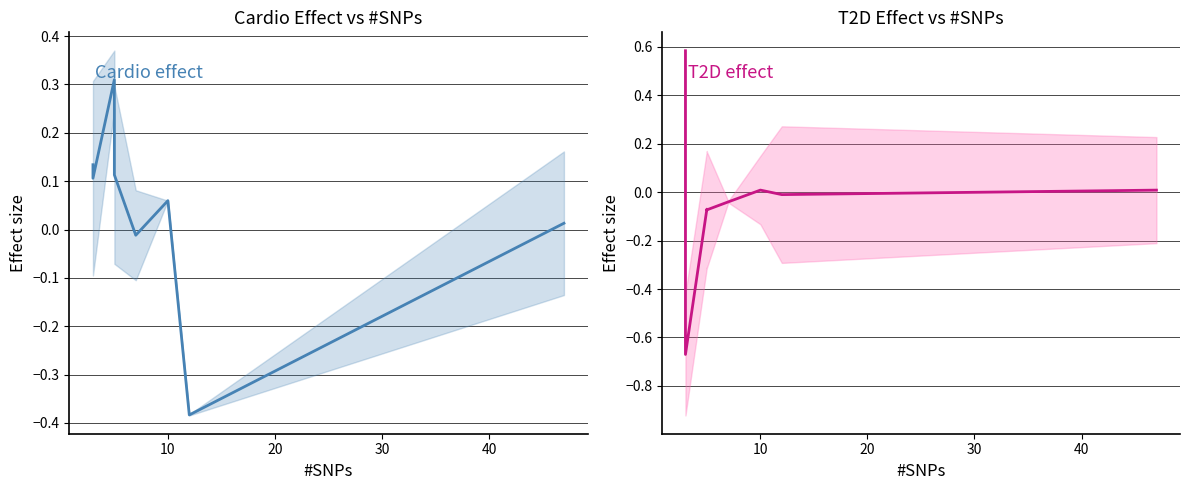

Is this an area chart (filled region under the line)?

No